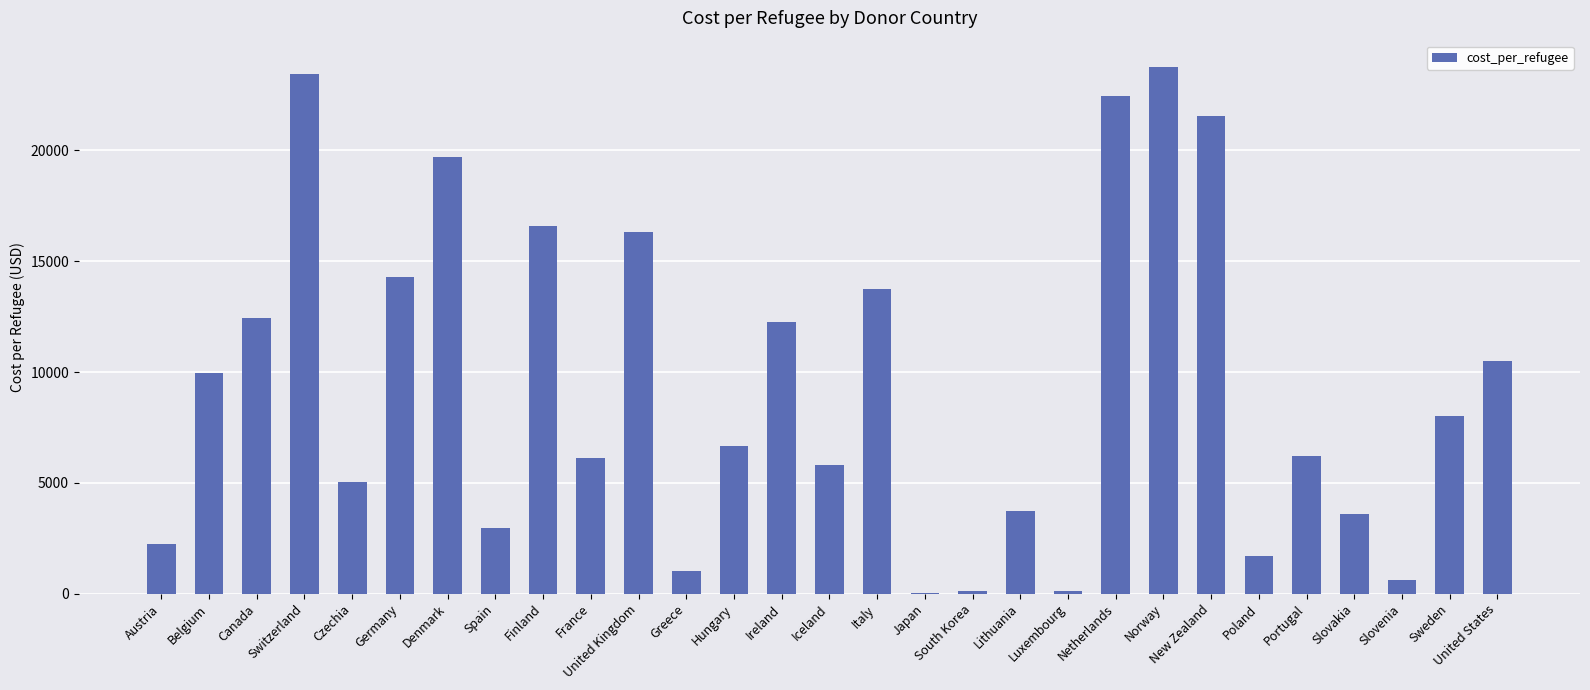

What is the change in value from France to Iceland?

-307.3